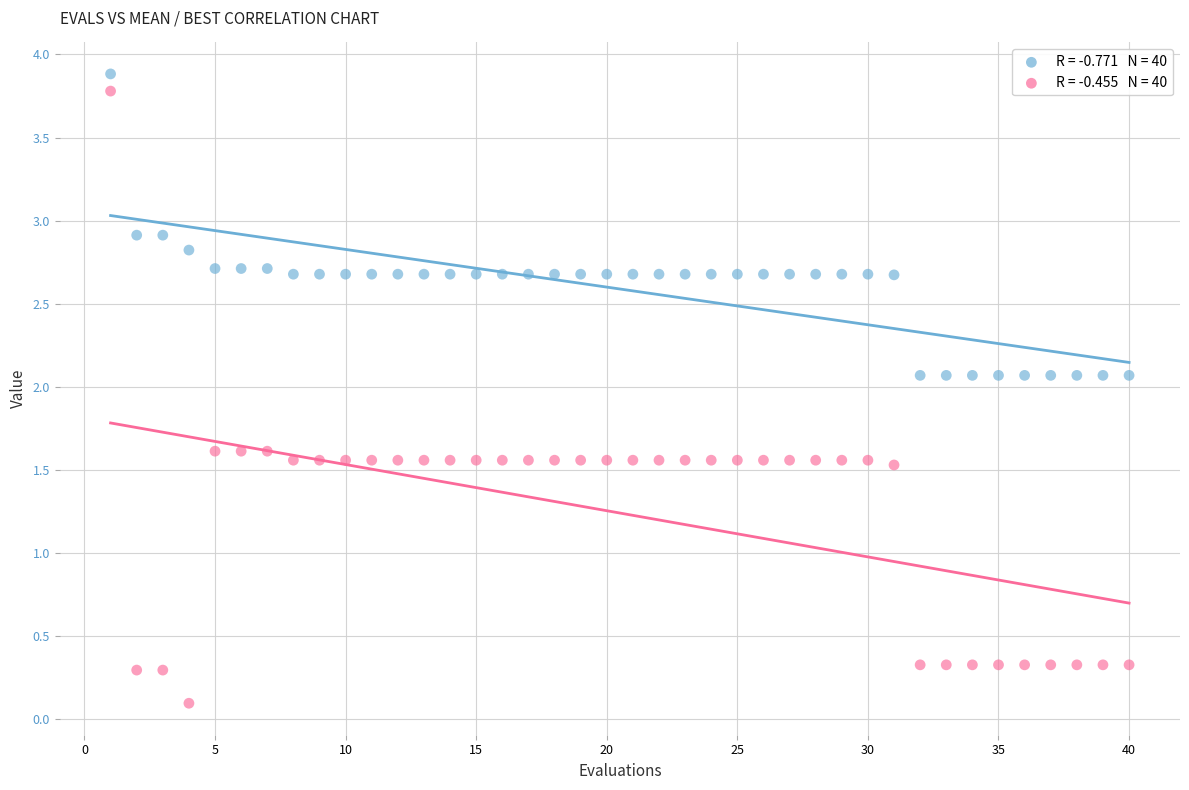

Across all data points, what is the range of X values (max minus min)?

39.0